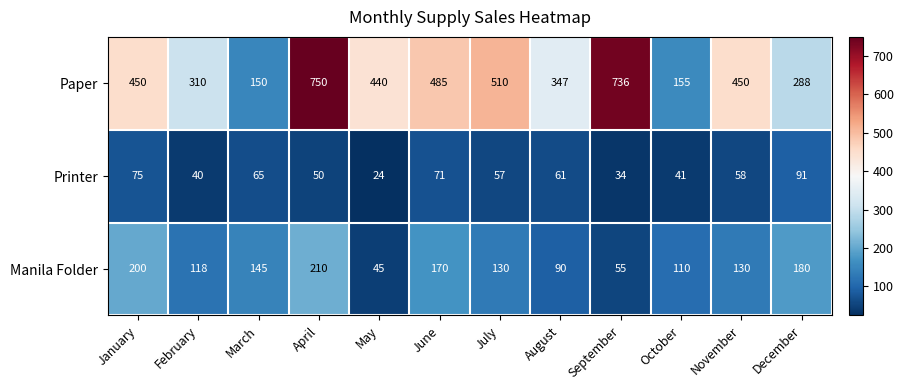

What is the sum of the Paper values at September and June?

1221